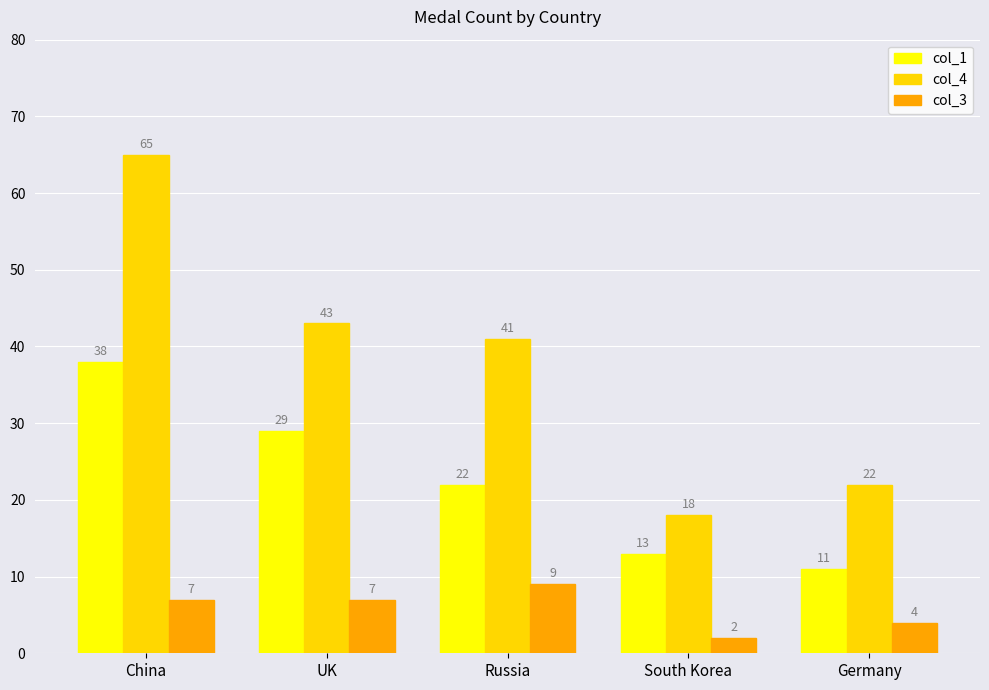

What is the sum of all col_1 values?

113